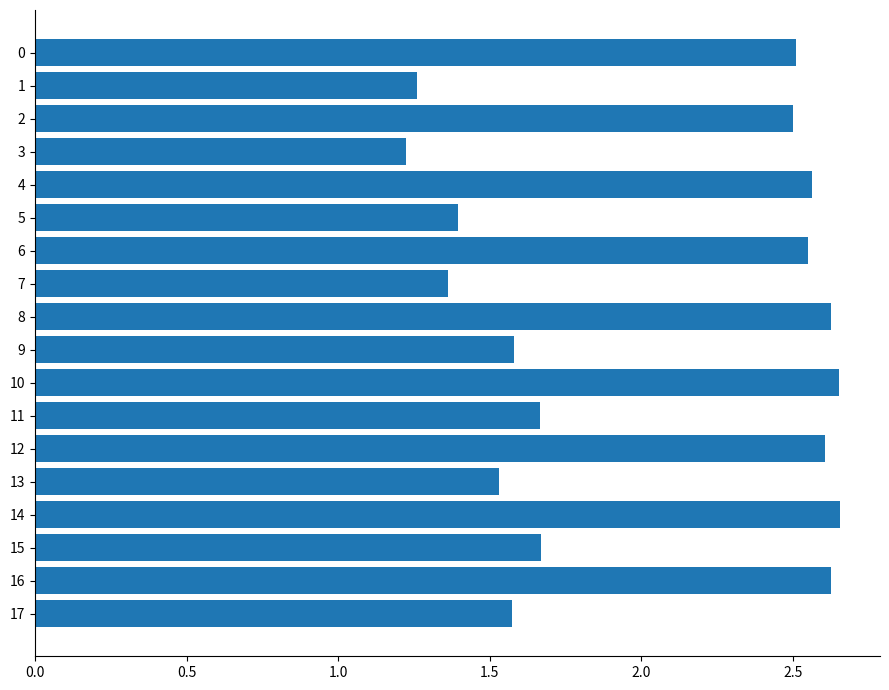

The chart shows a value of 1.7 at 16. True or false?

False